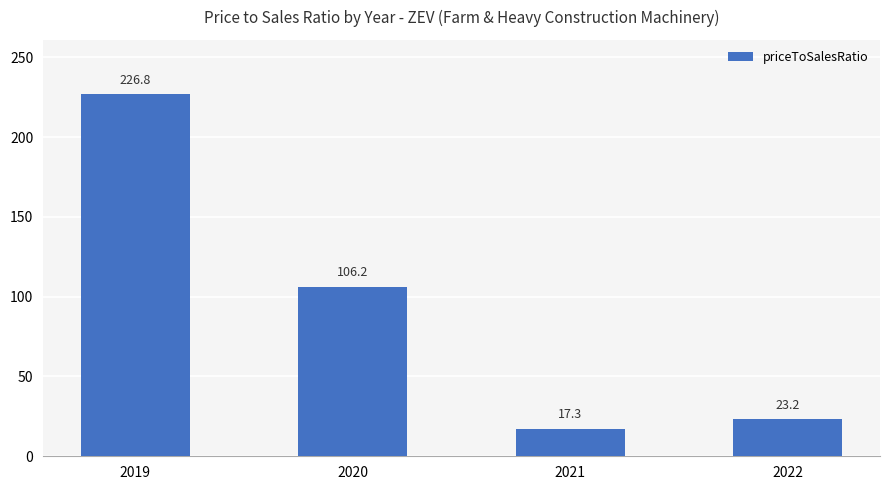

Where is the data nearest to the value 122?

2020